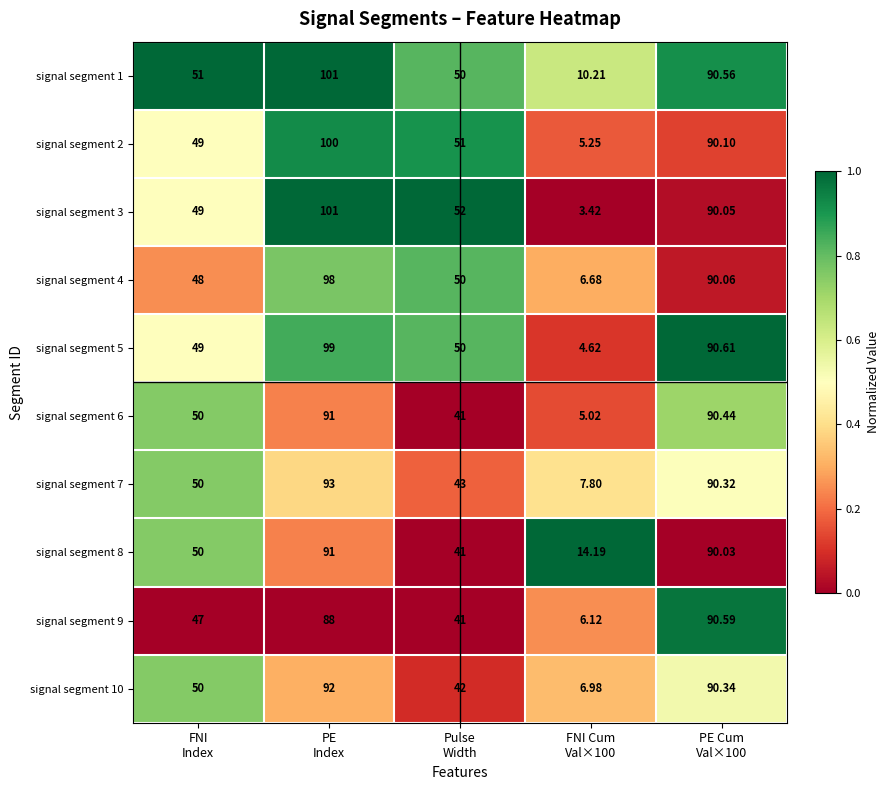

Which series changed the most between FNI
Index and PE
Index?

signal segment 3